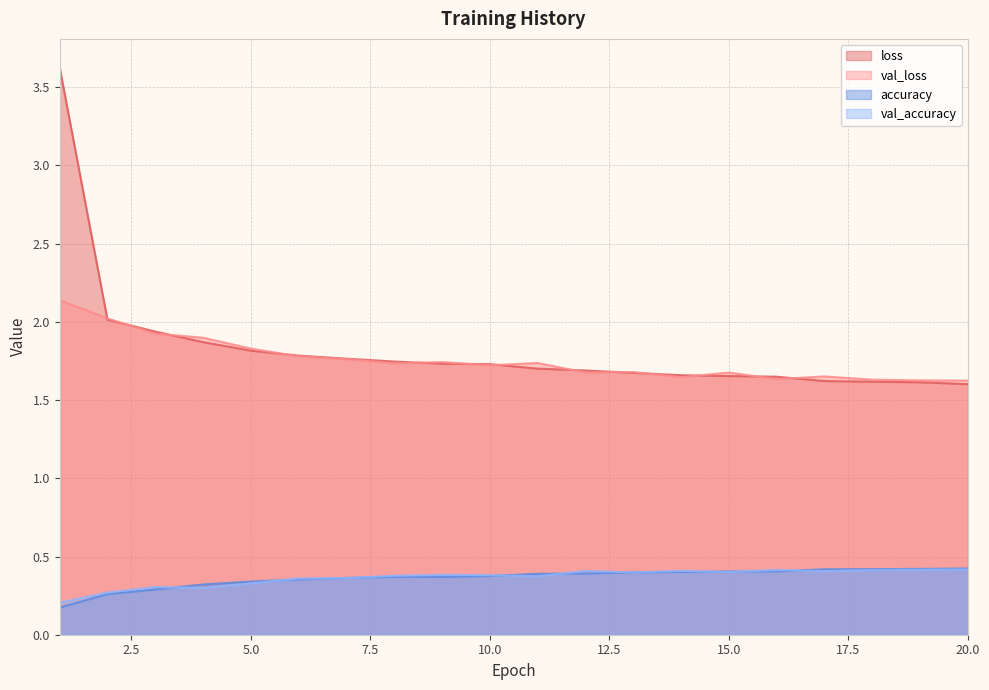

Read the accuracy value at 1.

0.2